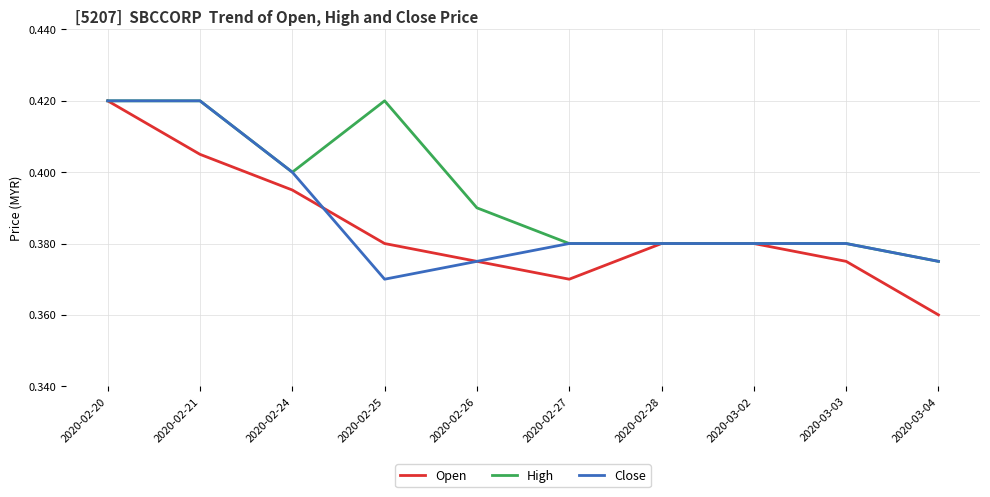

Count the High values in the range 0 to 1.

10